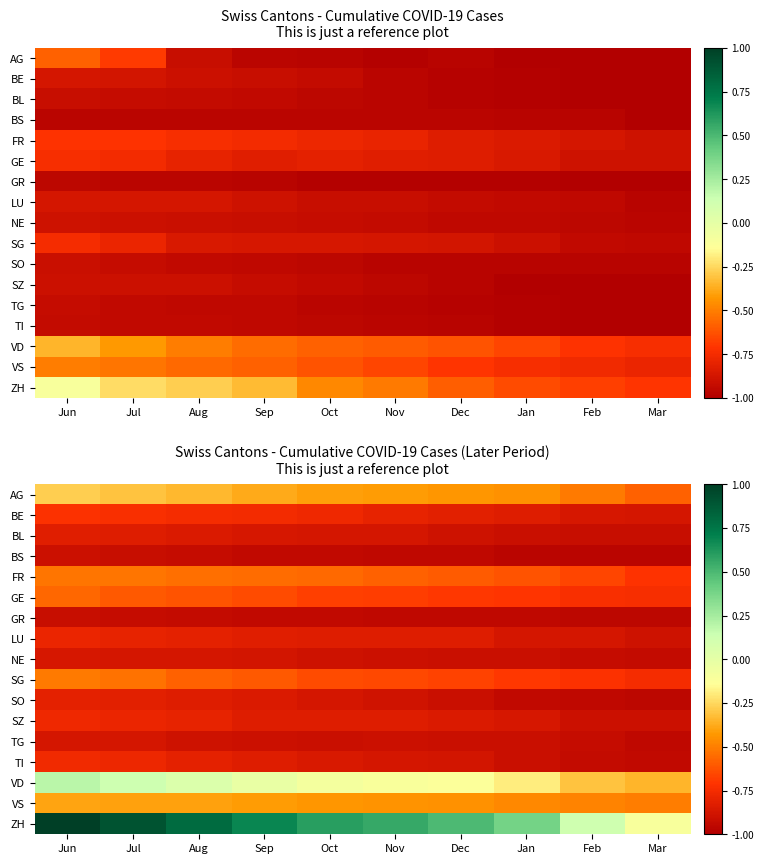

What is the difference between the maximum and minimum values in the VD series?

0.5